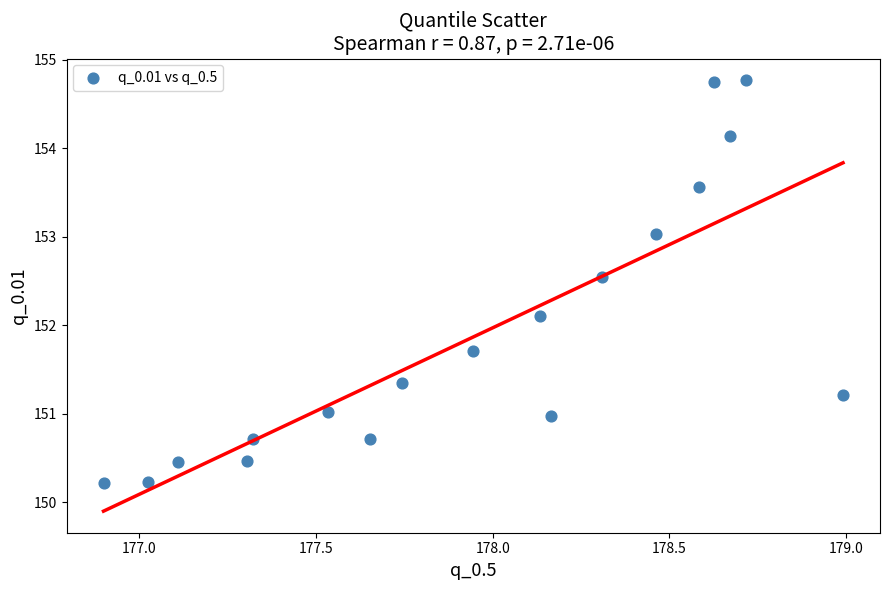

What is the range of X values (max minus min)?

2.1